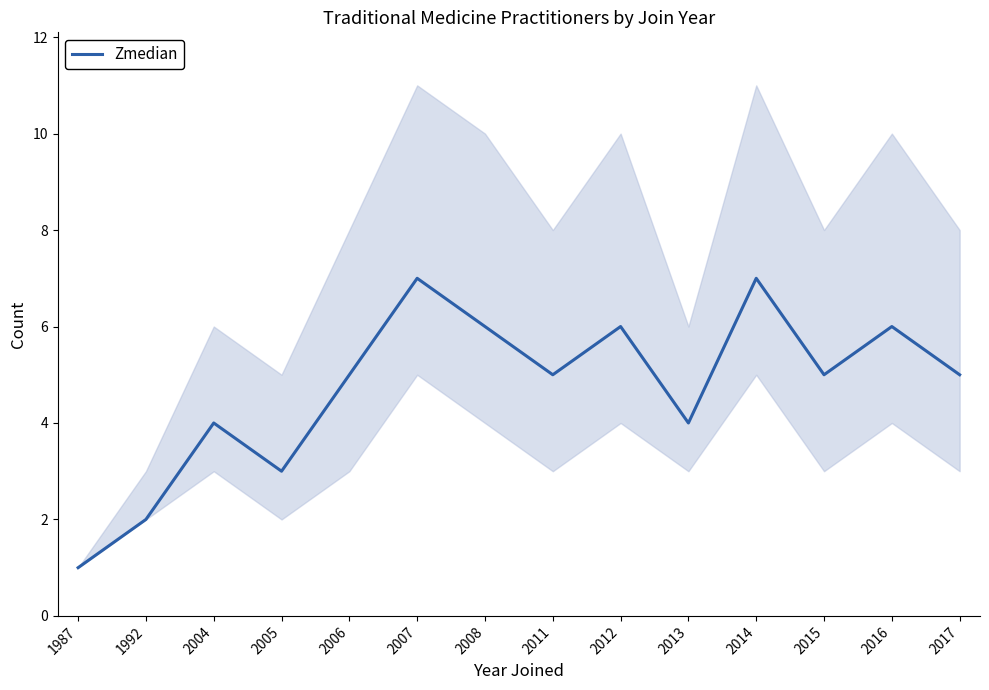

Rank the categories by value from highest to lowest.

2007, 2014, 2008, 2012, 2016, 2006, 2011, 2015, 2017, 2004, 2013, 2005, 1992, 1987